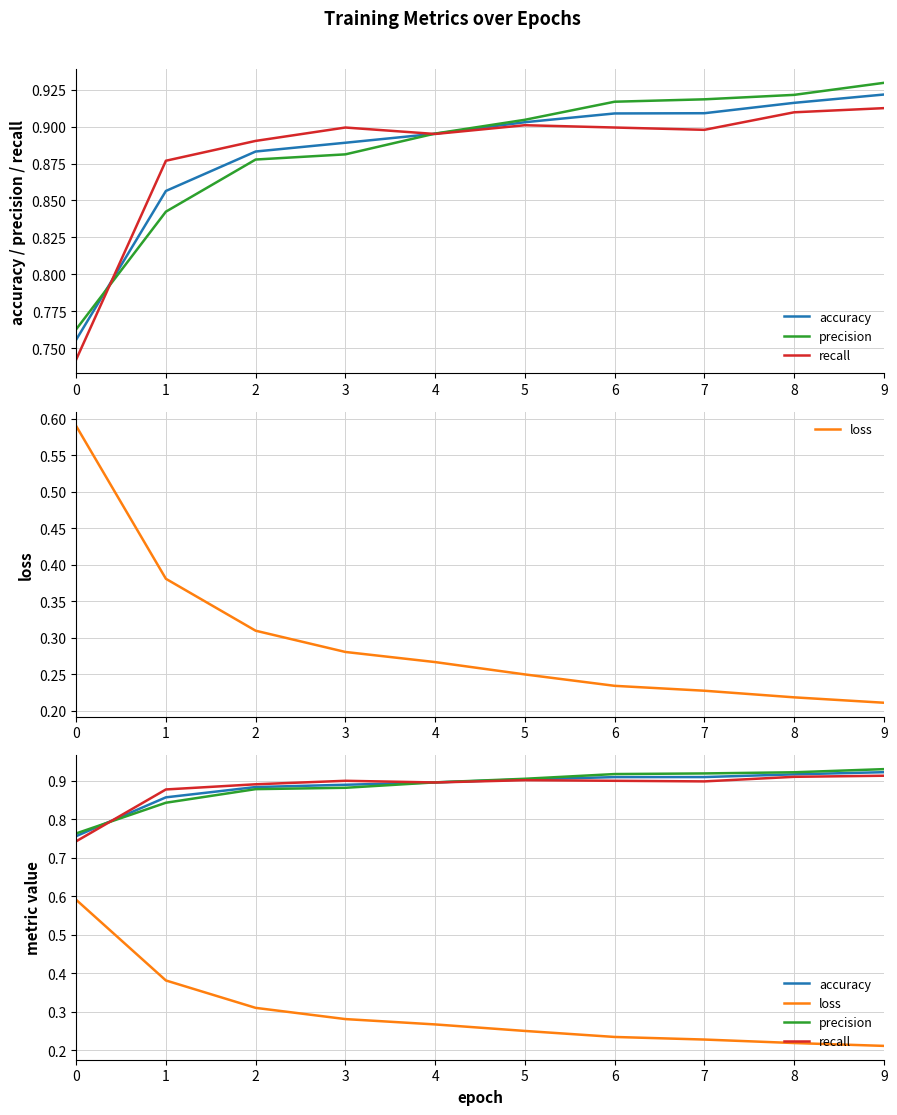

Reading right to left, what are all the values shown in this chart?

accuracy: 9=0.9	8=0.9	7=0.9	6=0.9	5=0.9	4=0.9	3=0.9	2=0.9	1=0.9	0=0.8
precision: 9=0.9	8=0.9	7=0.9	6=0.9	5=0.9	4=0.9	3=0.9	2=0.9	1=0.8	0=0.8
recall: 9=0.9	8=0.9	7=0.9	6=0.9	5=0.9	4=0.9	3=0.9	2=0.9	1=0.9	0=0.7
loss: 9=0.2	8=0.2	7=0.2	6=0.2	5=0.2	4=0.3	3=0.3	2=0.3	1=0.4	0=0.6